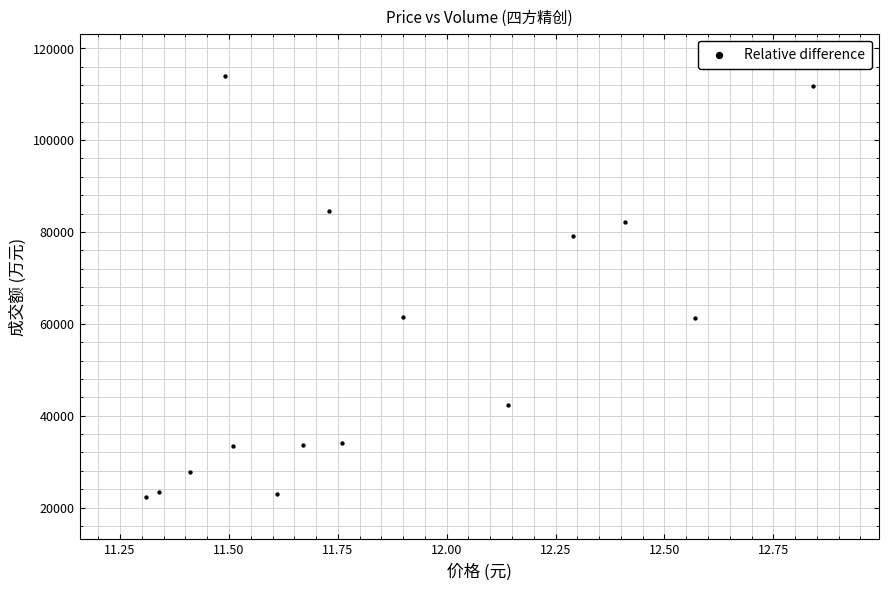

What is the range of Y values (max minus min)?

91694